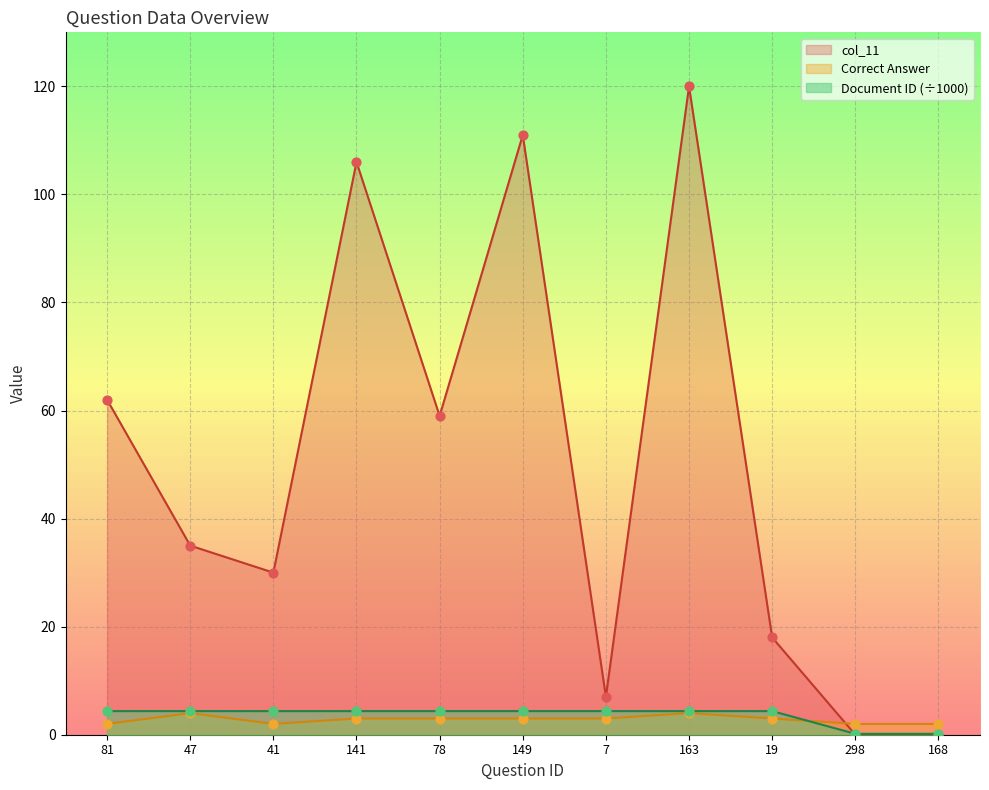

At which category is the sum across all series the highest?

163